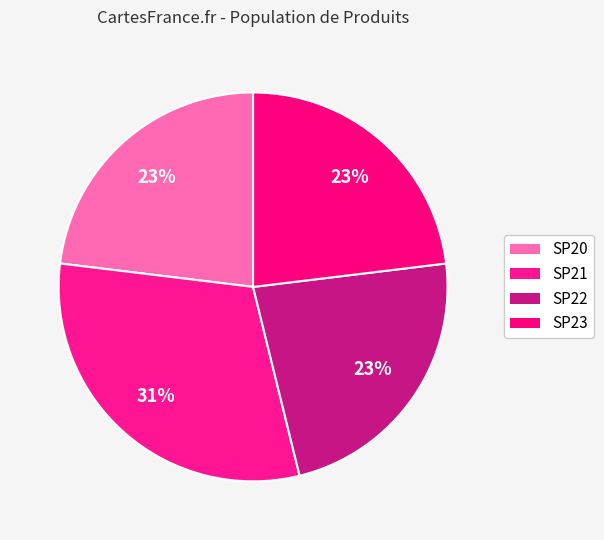

The SP22 slice represents 23% of the pie. True or false?

True